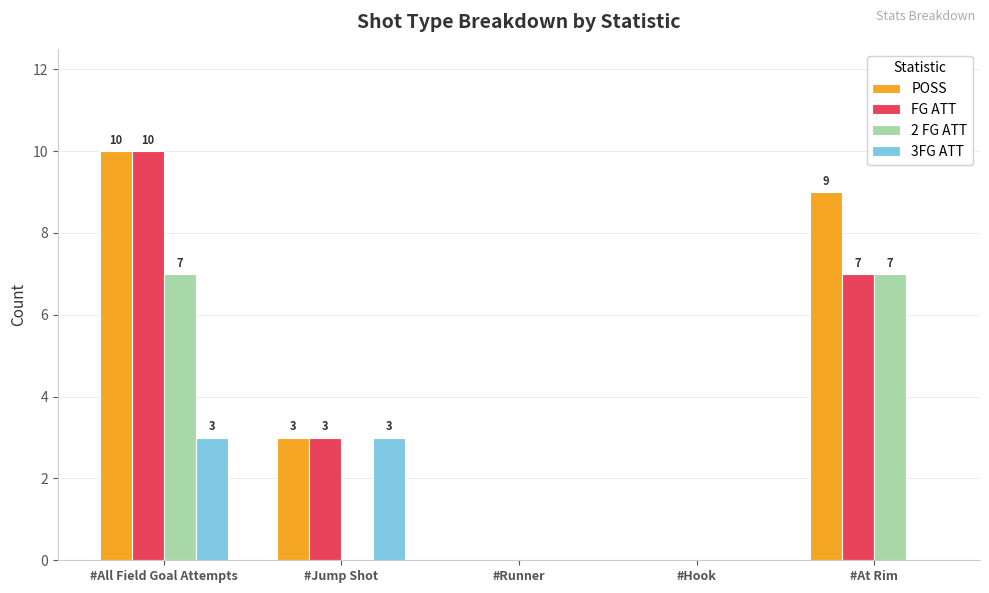

Count the number of categories in the chart.

5